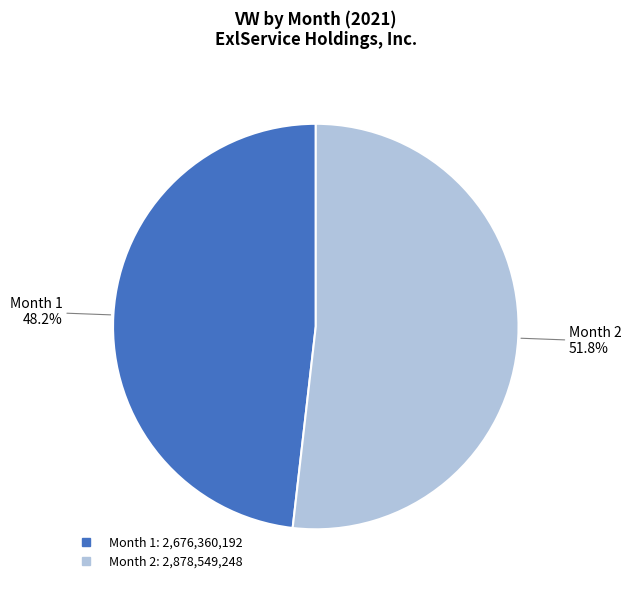

Does any single category account for the majority?

Yes